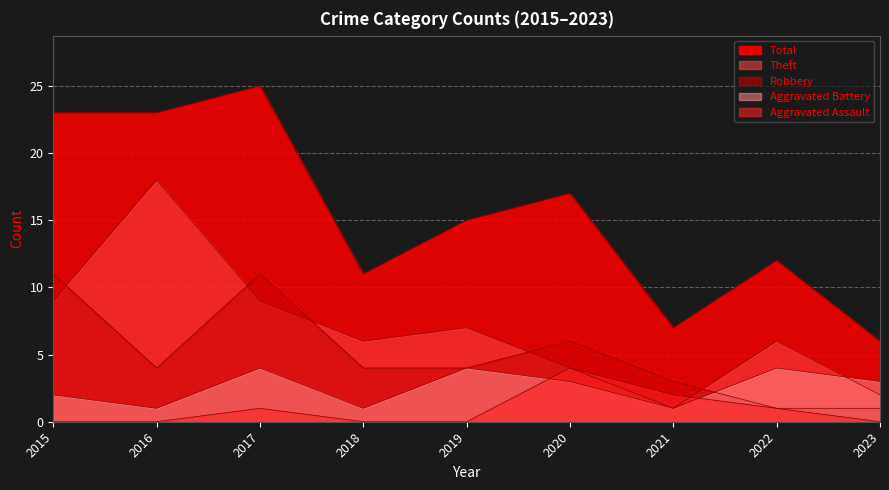

Which category has the lowest value across all series?

2015